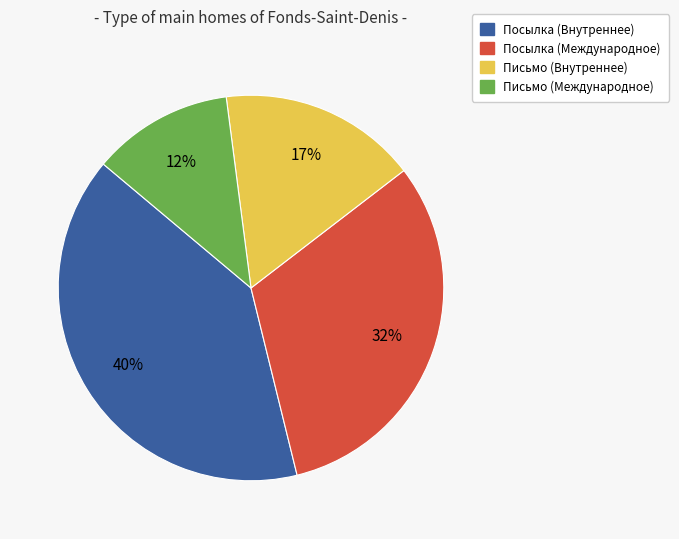

Count the number of slices in the pie.

4